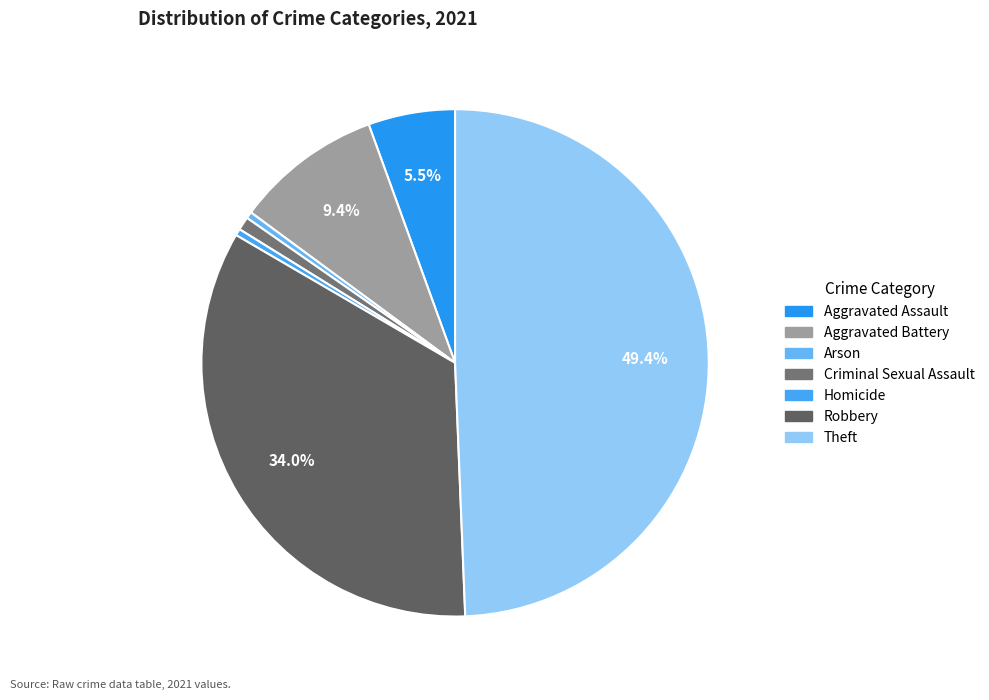

How many segments does this pie chart have?

7